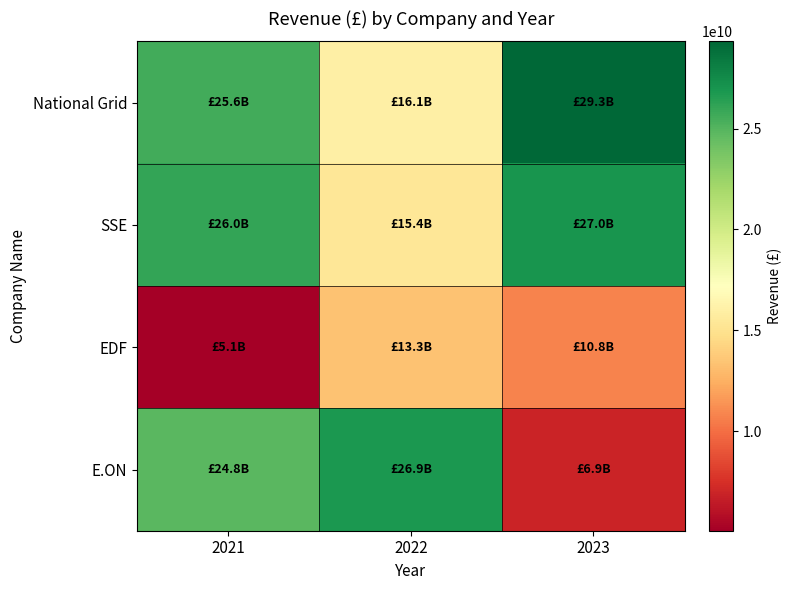

Between 2021 and 2022, which series saw the biggest shift?

SSE